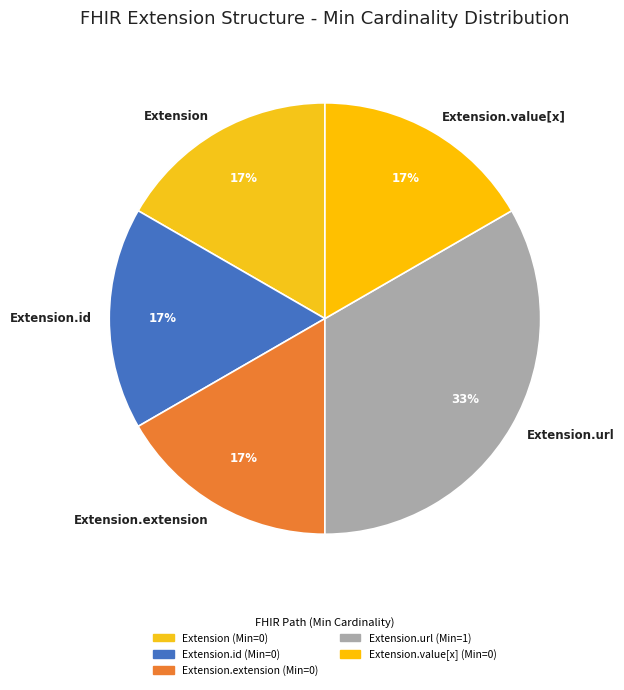

Do Extension.extension and Extension together represent more than half of the pie?

No